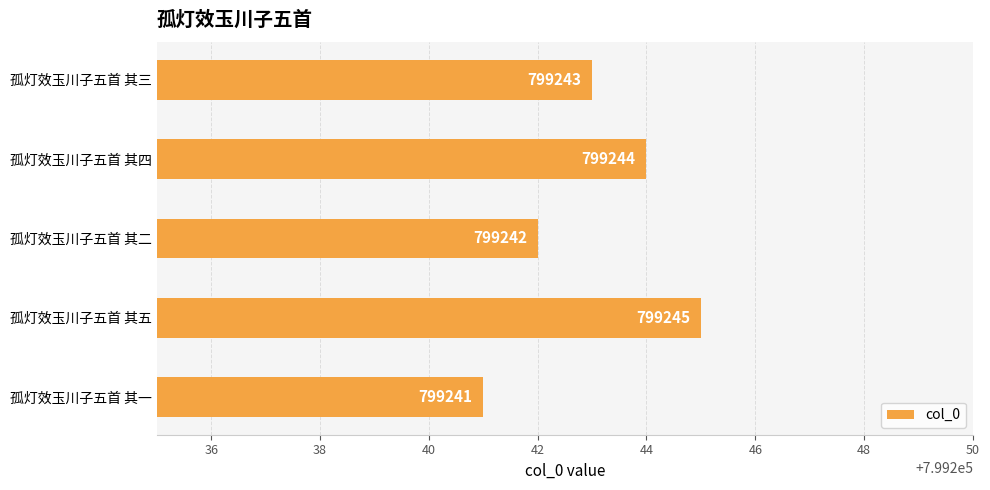

What is the approximate value at 孤灯效玉川子五首 其一?

799241